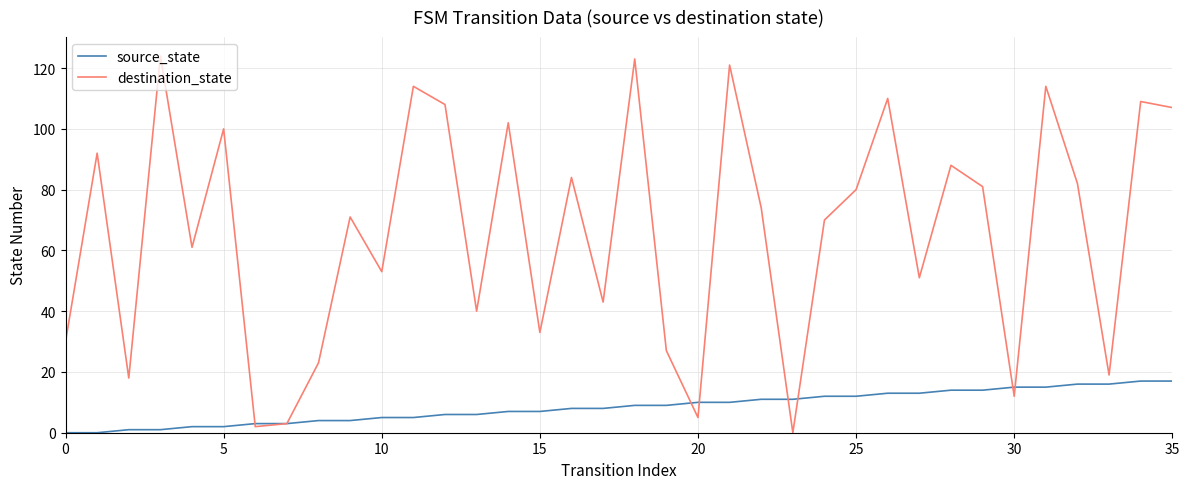

Which series has the largest range (max minus min)?

destination_state